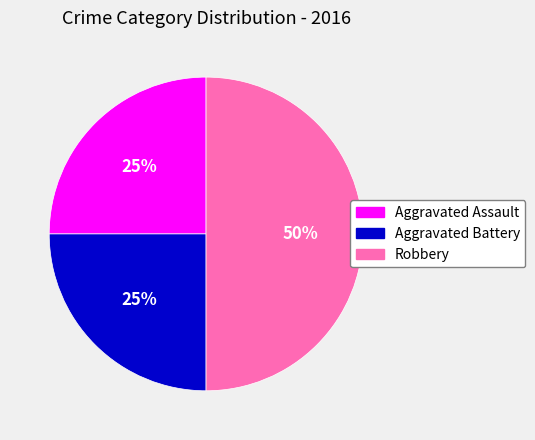

Approximately how many times larger is the value at Robbery compared to Aggravated Assault?

2.0